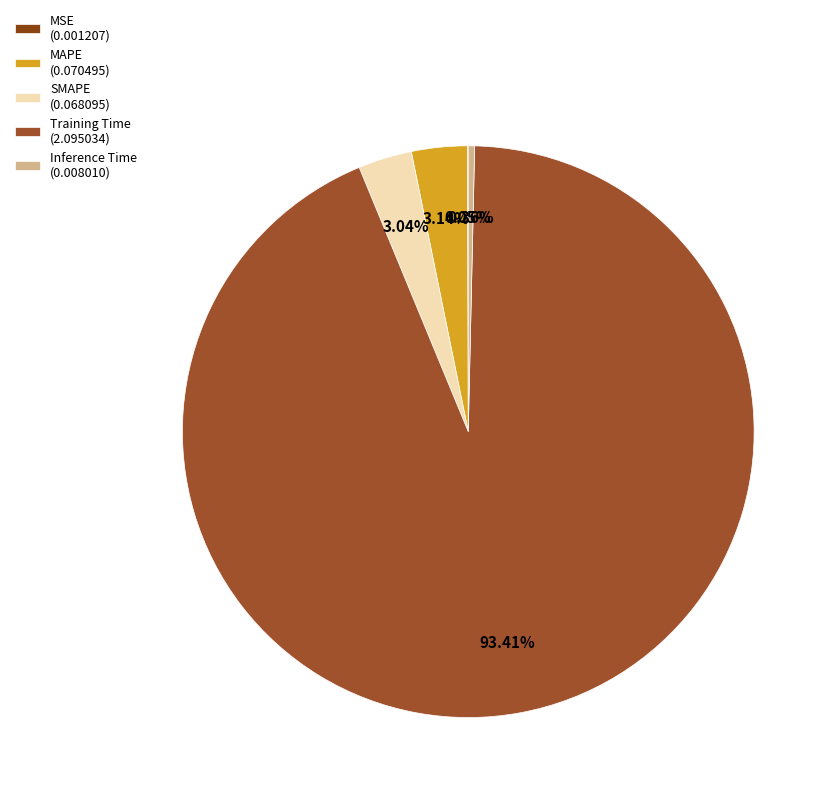

To the nearest percent, what percentage of the pie is SMAPE?

3%